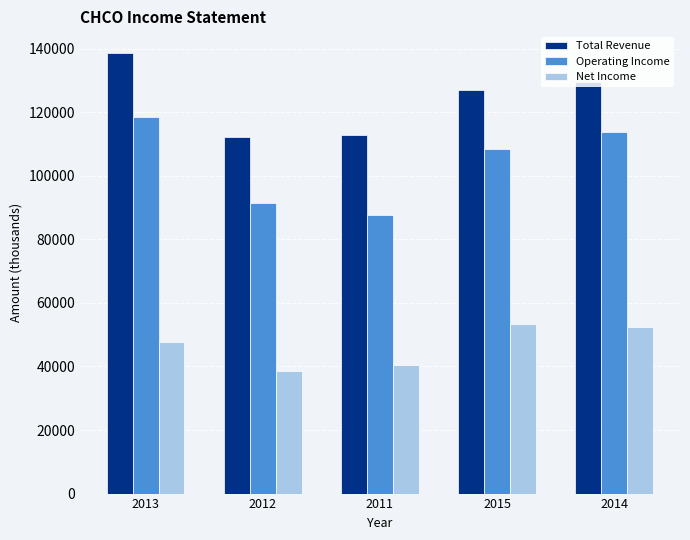

Reading left to right, what are all the values shown in this chart?

Total Revenue: 2013=138500	2012=112200	2011=112900	2015=127100	2014=129600
Operating Income: 2013=118400	2012=91400	2011=87500	2015=108300	2014=113600
Net Income: 2013=47800	2012=38600	2011=40400	2015=53500	2014=52400